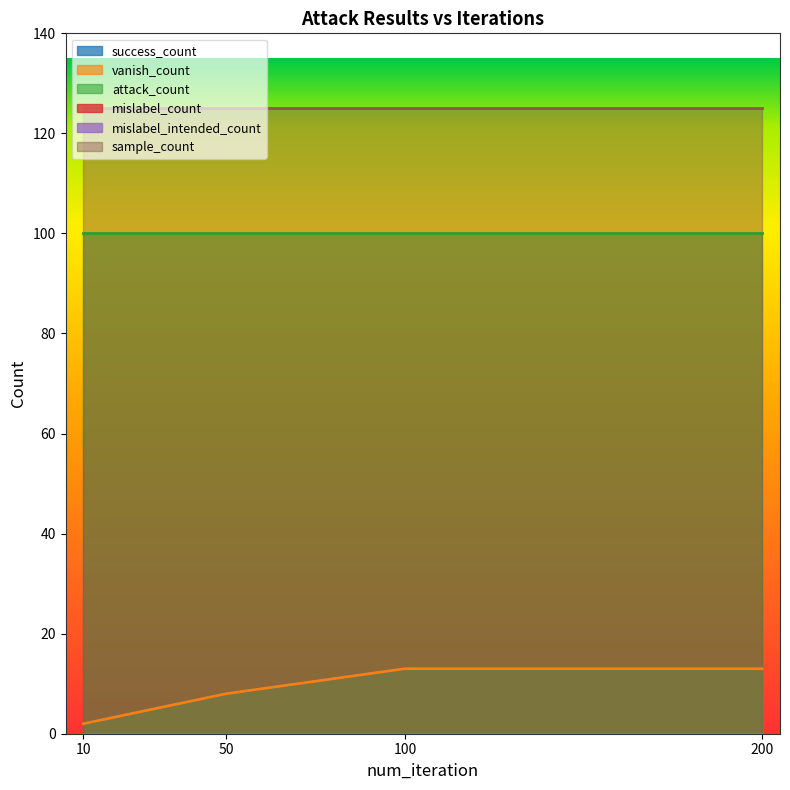

Which has a higher value, 10 or 50?

50